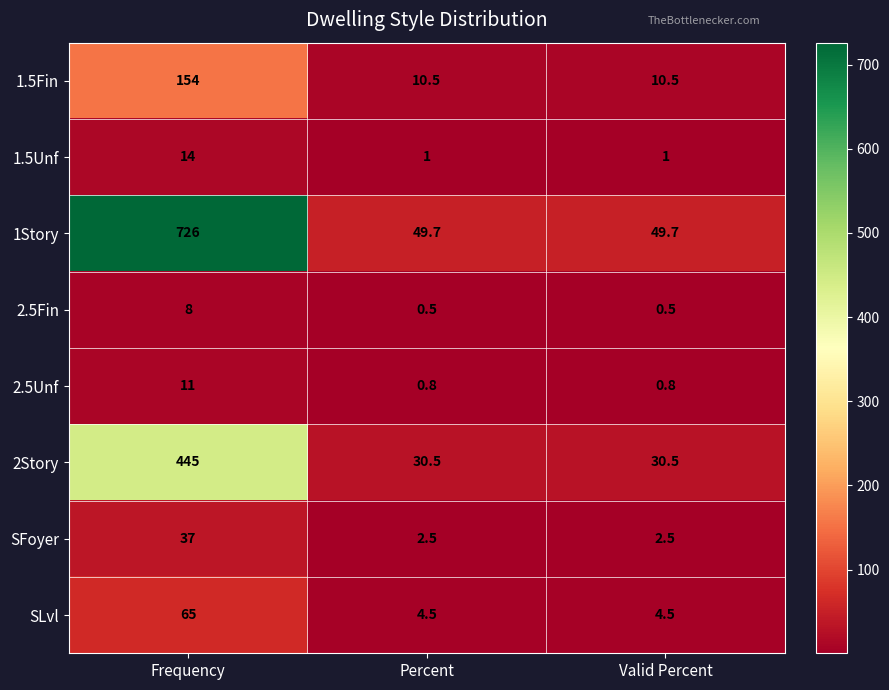

Reading left to right, what are all the values shown in this chart?

1.5Fin: Frequency=154.0	Percent=10.5	Valid Percent=10.5
1.5Unf: Frequency=14.0	Percent=1.0	Valid Percent=1.0
1Story: Frequency=726.0	Percent=49.7	Valid Percent=49.7
2.5Fin: Frequency=8.0	Percent=0.5	Valid Percent=0.5
2.5Unf: Frequency=11.0	Percent=0.8	Valid Percent=0.8
2Story: Frequency=445.0	Percent=30.5	Valid Percent=30.5
SFoyer: Frequency=37.0	Percent=2.5	Valid Percent=2.5
SLvl: Frequency=65.0	Percent=4.5	Valid Percent=4.5